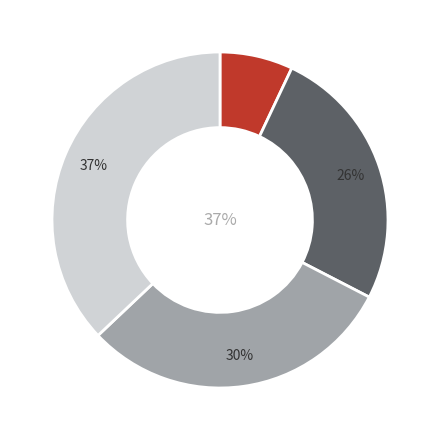

To the nearest percent, what percentage of the pie is GR=1?

21%